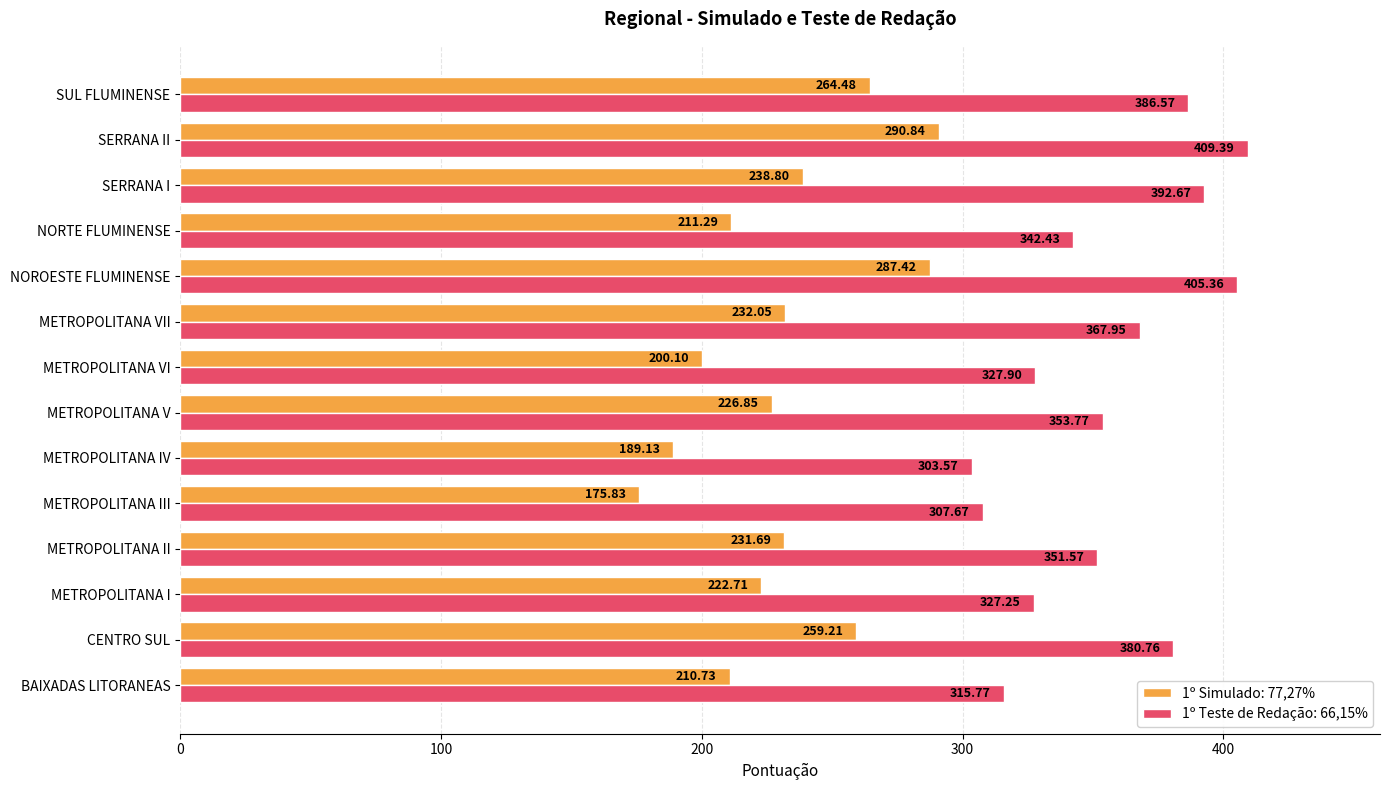

What is the total value across all series at METROPOLITANA IV?

492.7